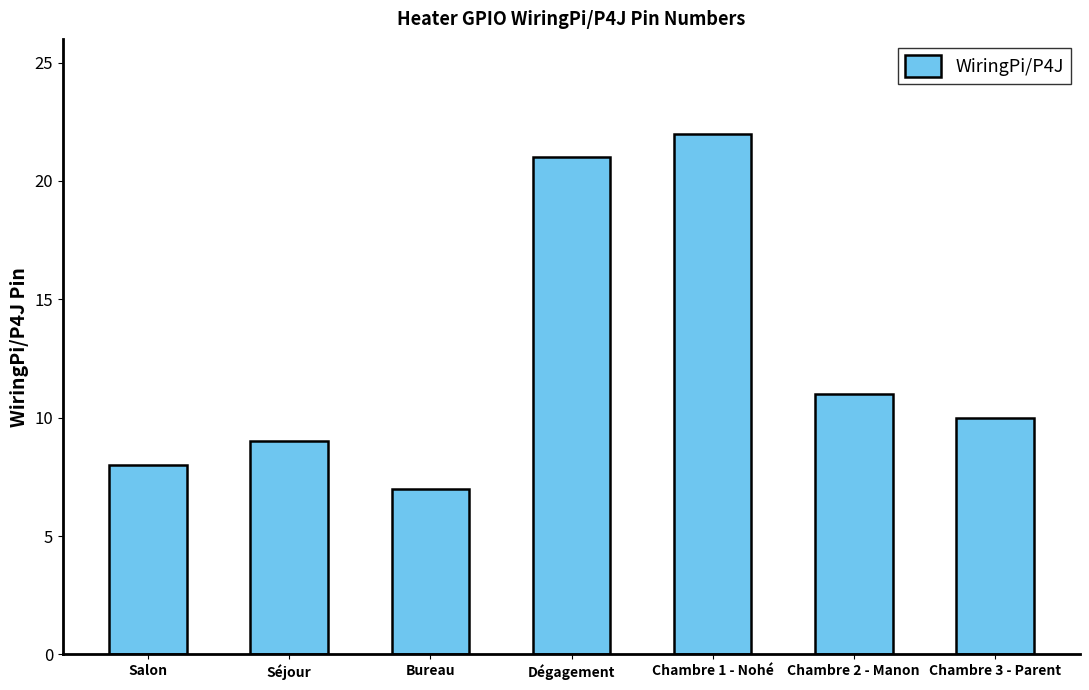

Which category has the highest value across all series?

Chambre 1 - Nohé